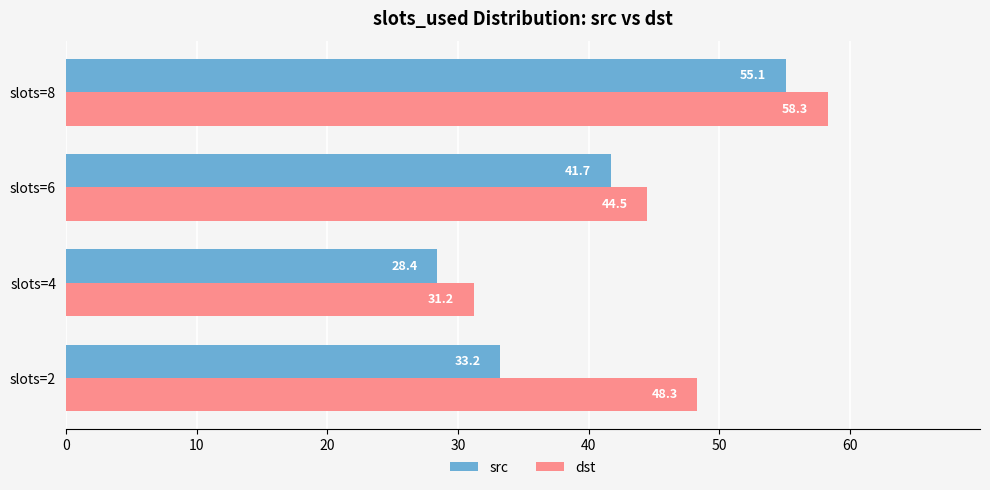

How many data points does each series have?

4